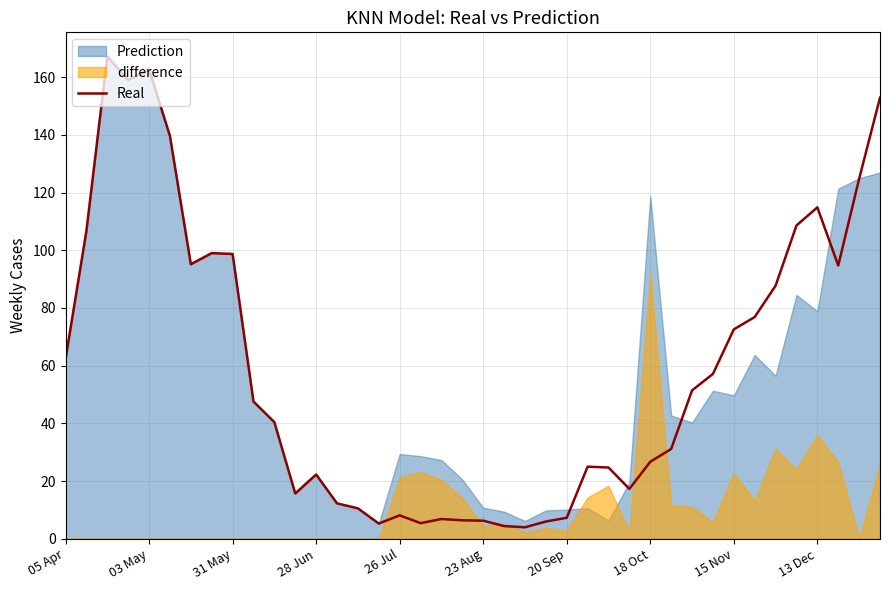

Does the chart have visible grid lines?

Yes